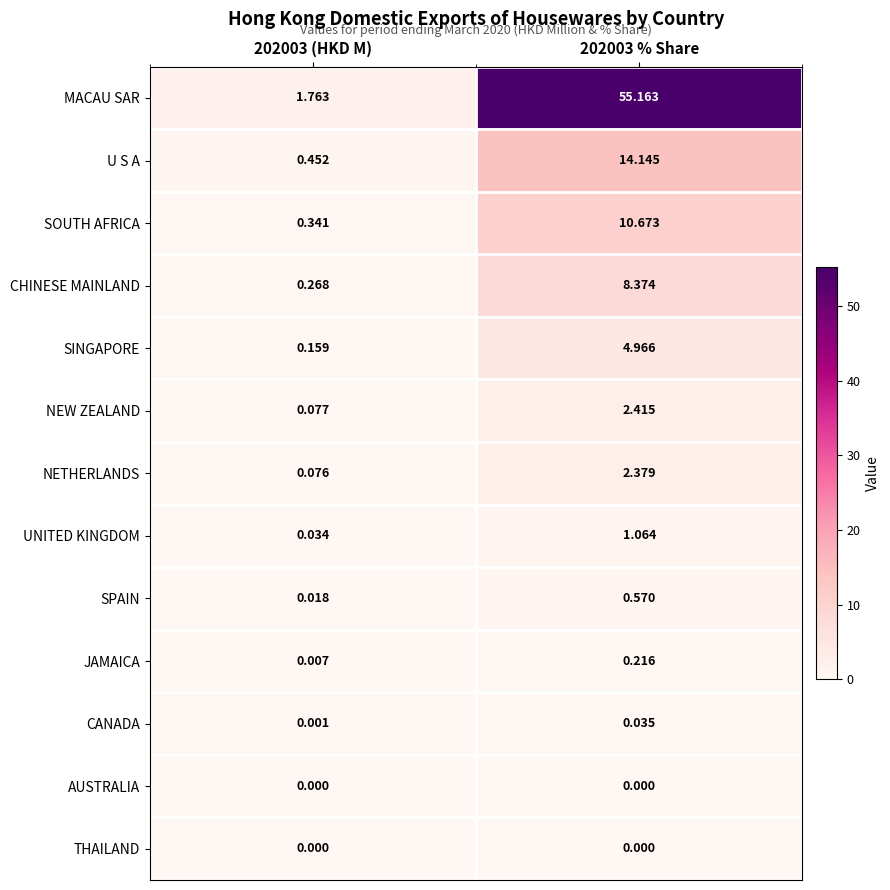

Which series has the largest total across all categories?

MACAU SAR